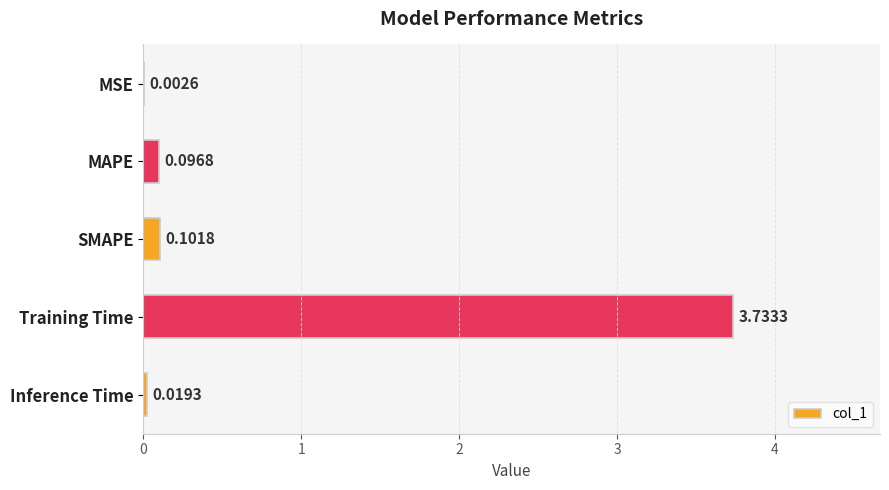

Which label corresponds to the largest value in the chart?

Training Time